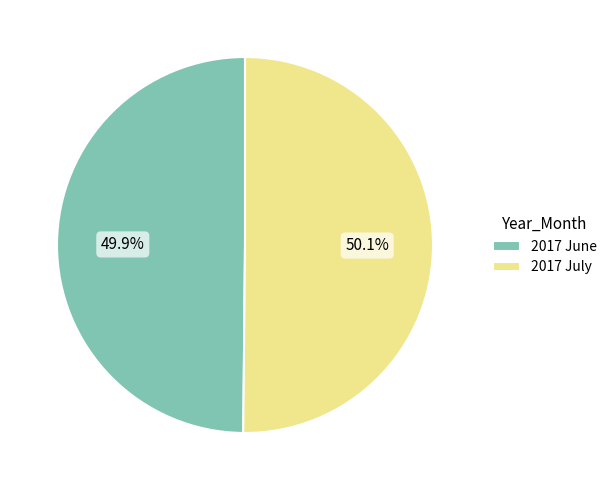

Is the sum of 2017 July and 2017 June greater than half?

Yes